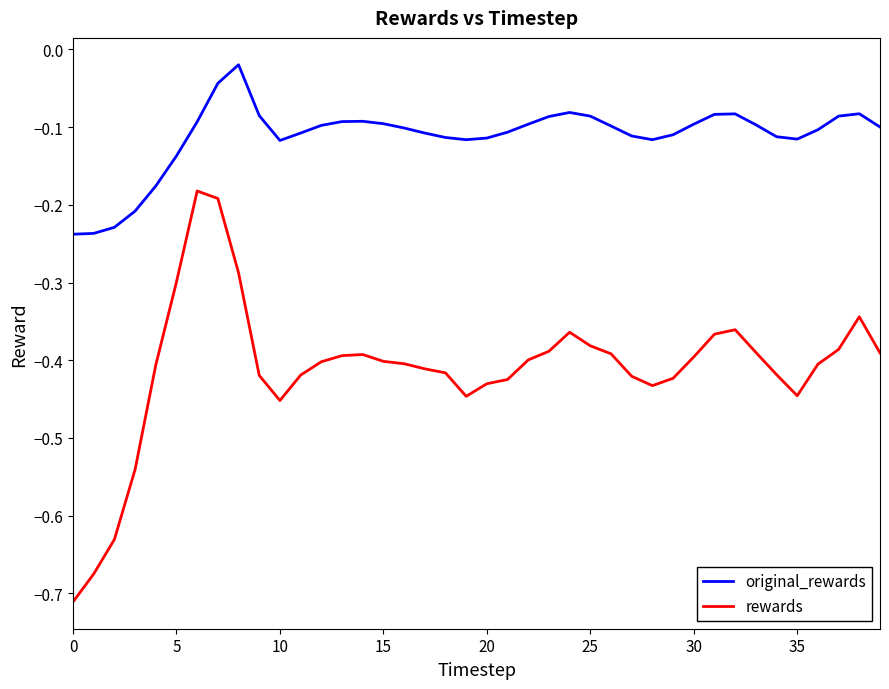

Which series has the largest total across all categories?

original_rewards